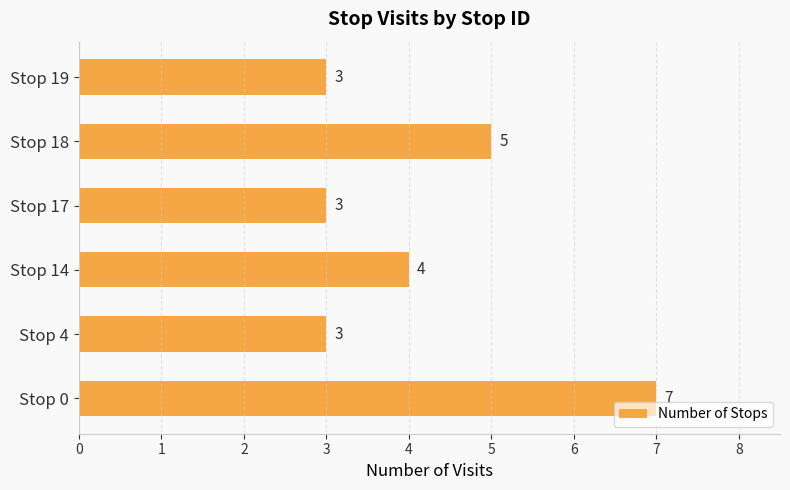

What is the average value?

4